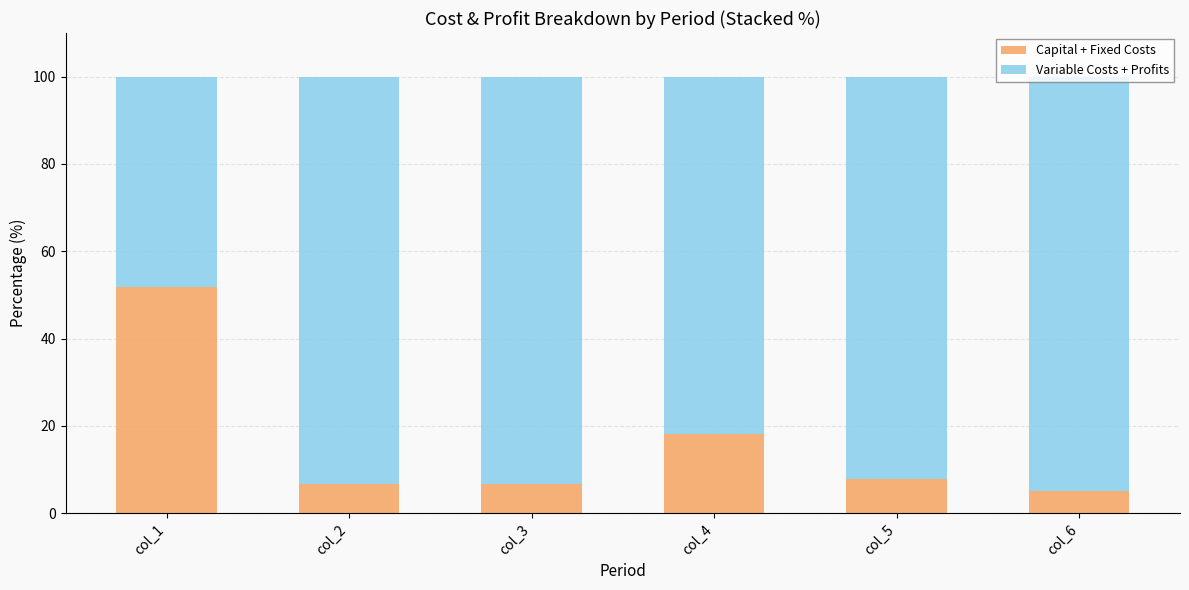

What is the maximum value for Capital + Fixed Costs?

51.8